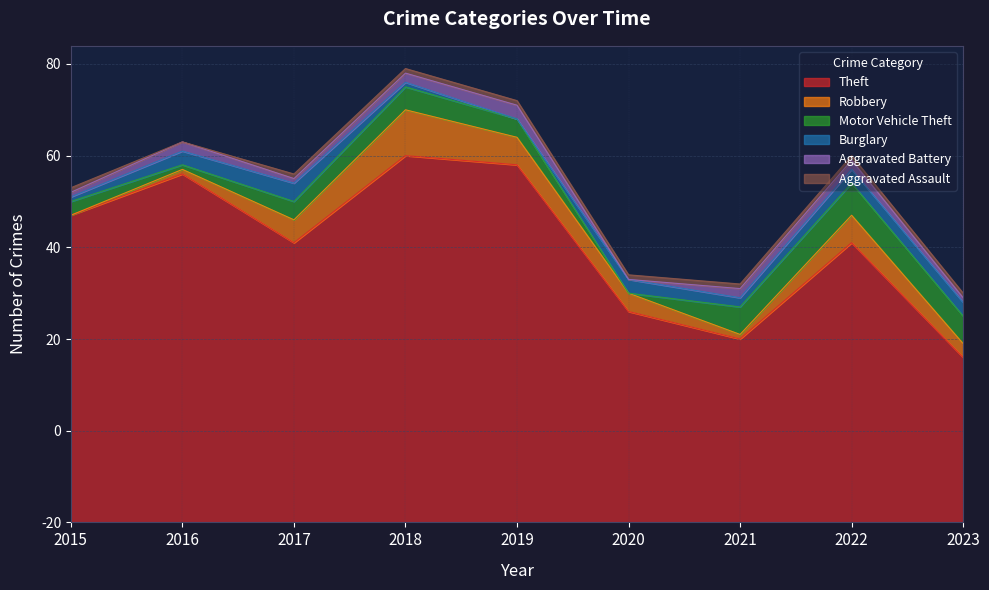

What is the difference between the Burglary values at 2023 and 2015?

2